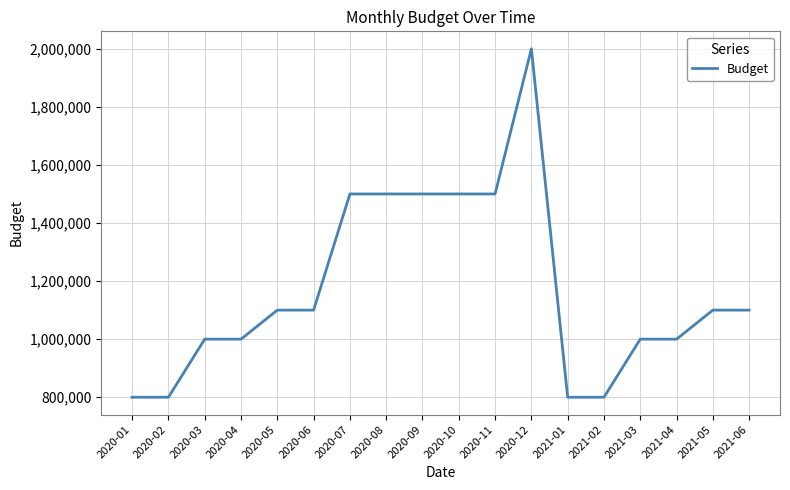

The value at 2021-05 is 1100000. True or false?

True